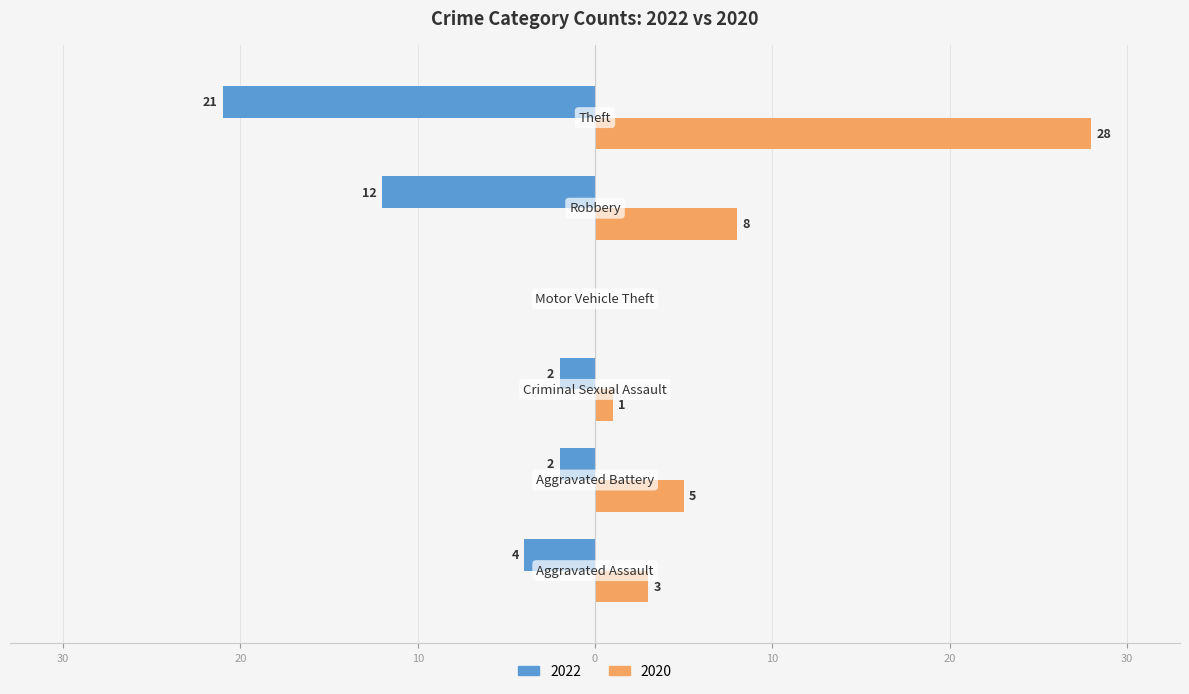

Rank the series by their maximum value, from lowest to highest.

2022, 2020